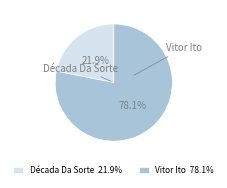

To the nearest percent, what percentage of the pie is Vitor Ito?

78%